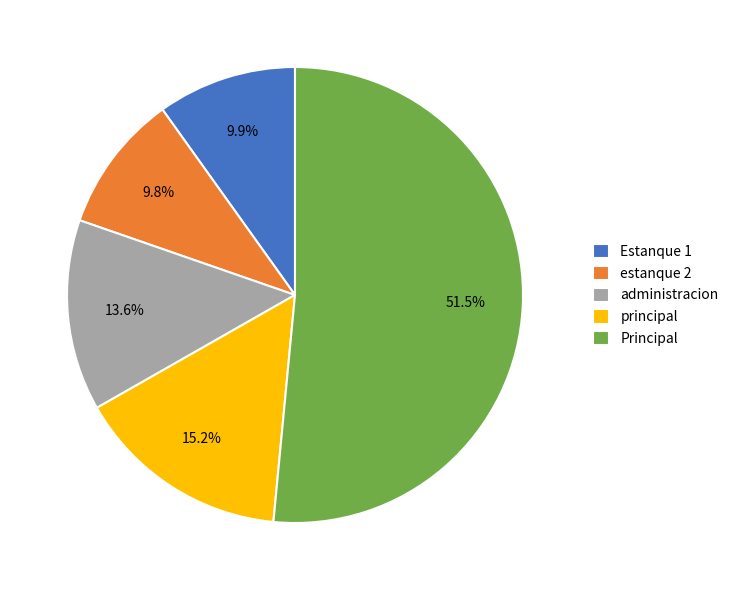

Which slice is the largest?

Principal